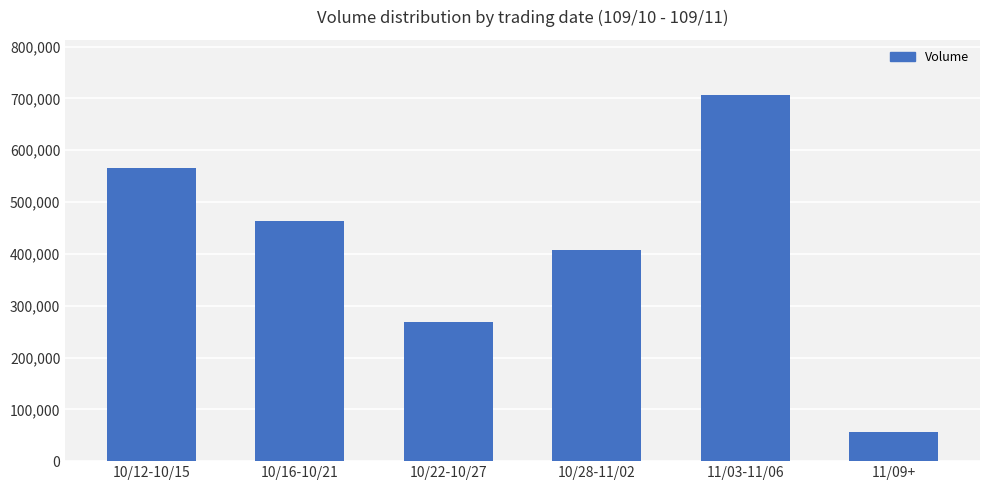

Read the value at 10/12-10/15.

566000